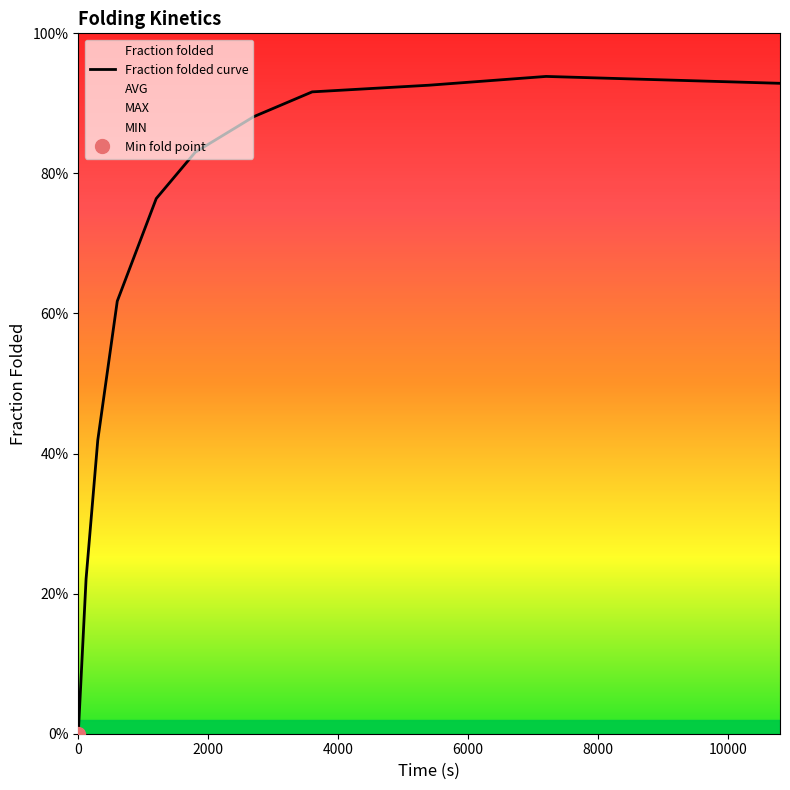

True or false: Fraction folded and AVG cross at least once.

False